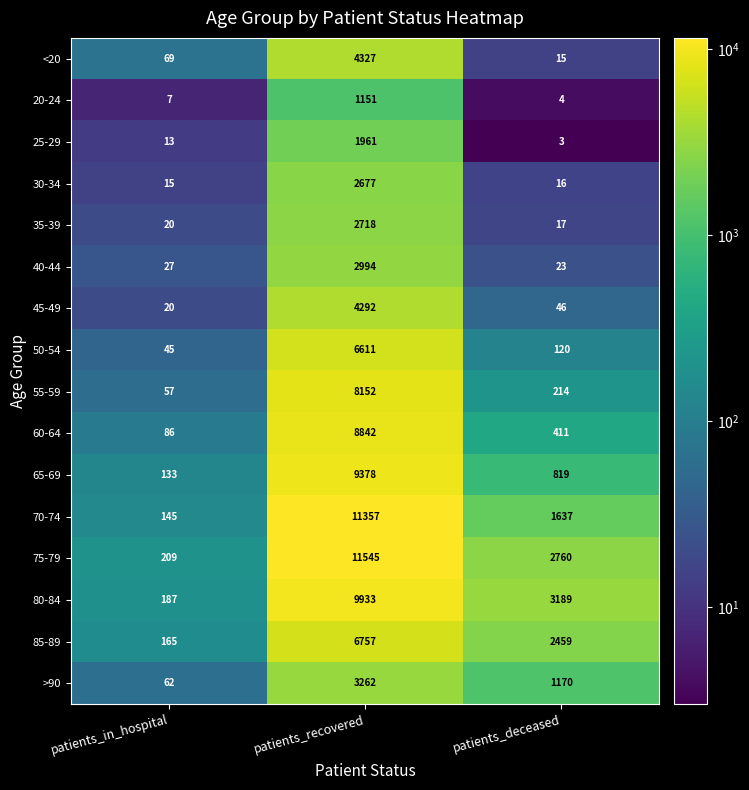

What is the difference between the 80-84 values at patients_recovered and patients_deceased?

6744